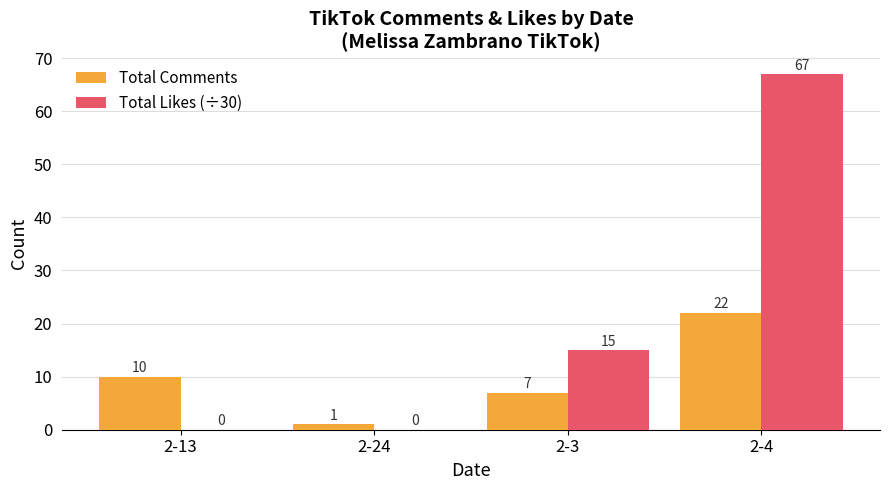

What is the difference between the Total Comments values at 2-24 and 2-3?

6